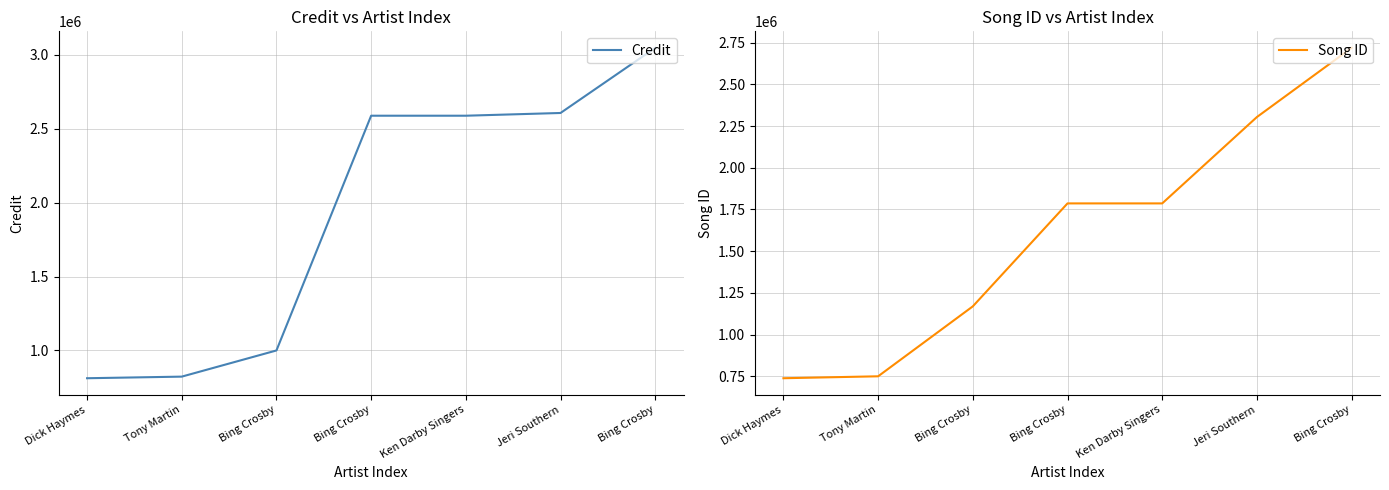

What is the approximate value of Credit at Bing Crosby, to the nearest 10?

2587570